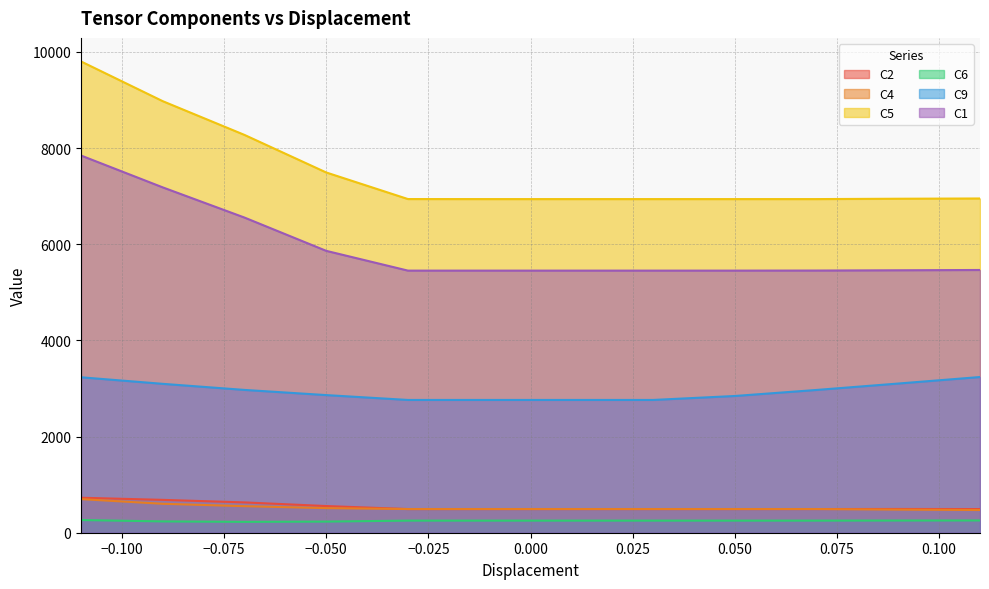

Does the chart display data point markers on the line(s)?

No